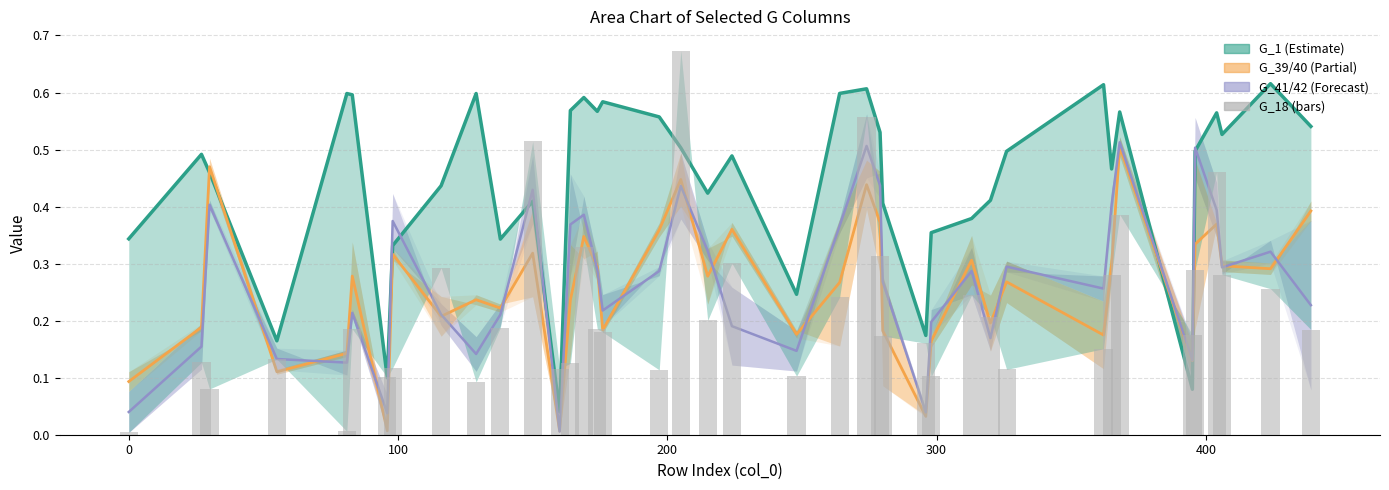

Is it true that G_41/42 mid equals 0.2 at 200?

False